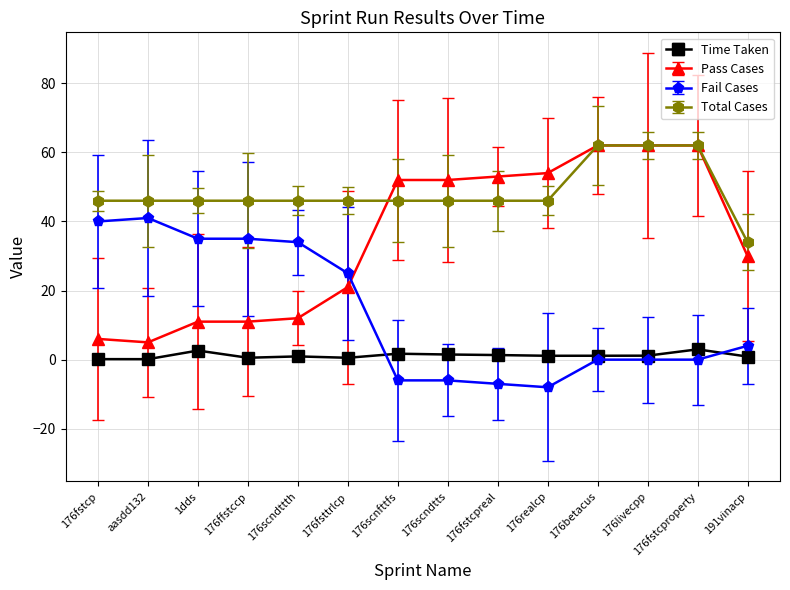

What is the approximate value of Pass Cases at 176scndttth?

12.0